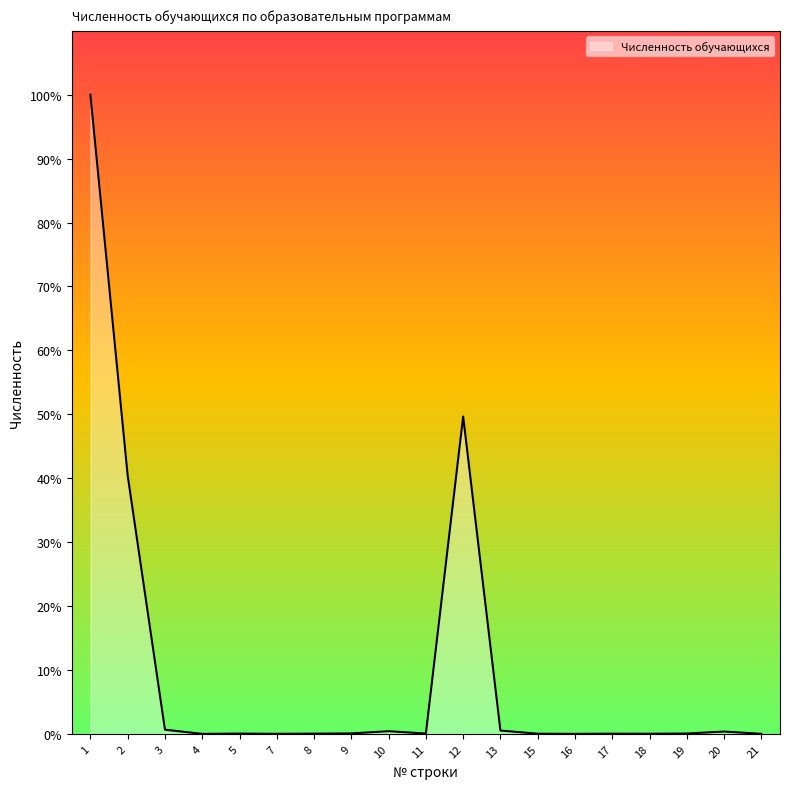

Reading right to left, extract all data points from this chart.

4	126	20	8	11	2	10	181	17173	18	146	26	14	5	17	1	227	13978	34581